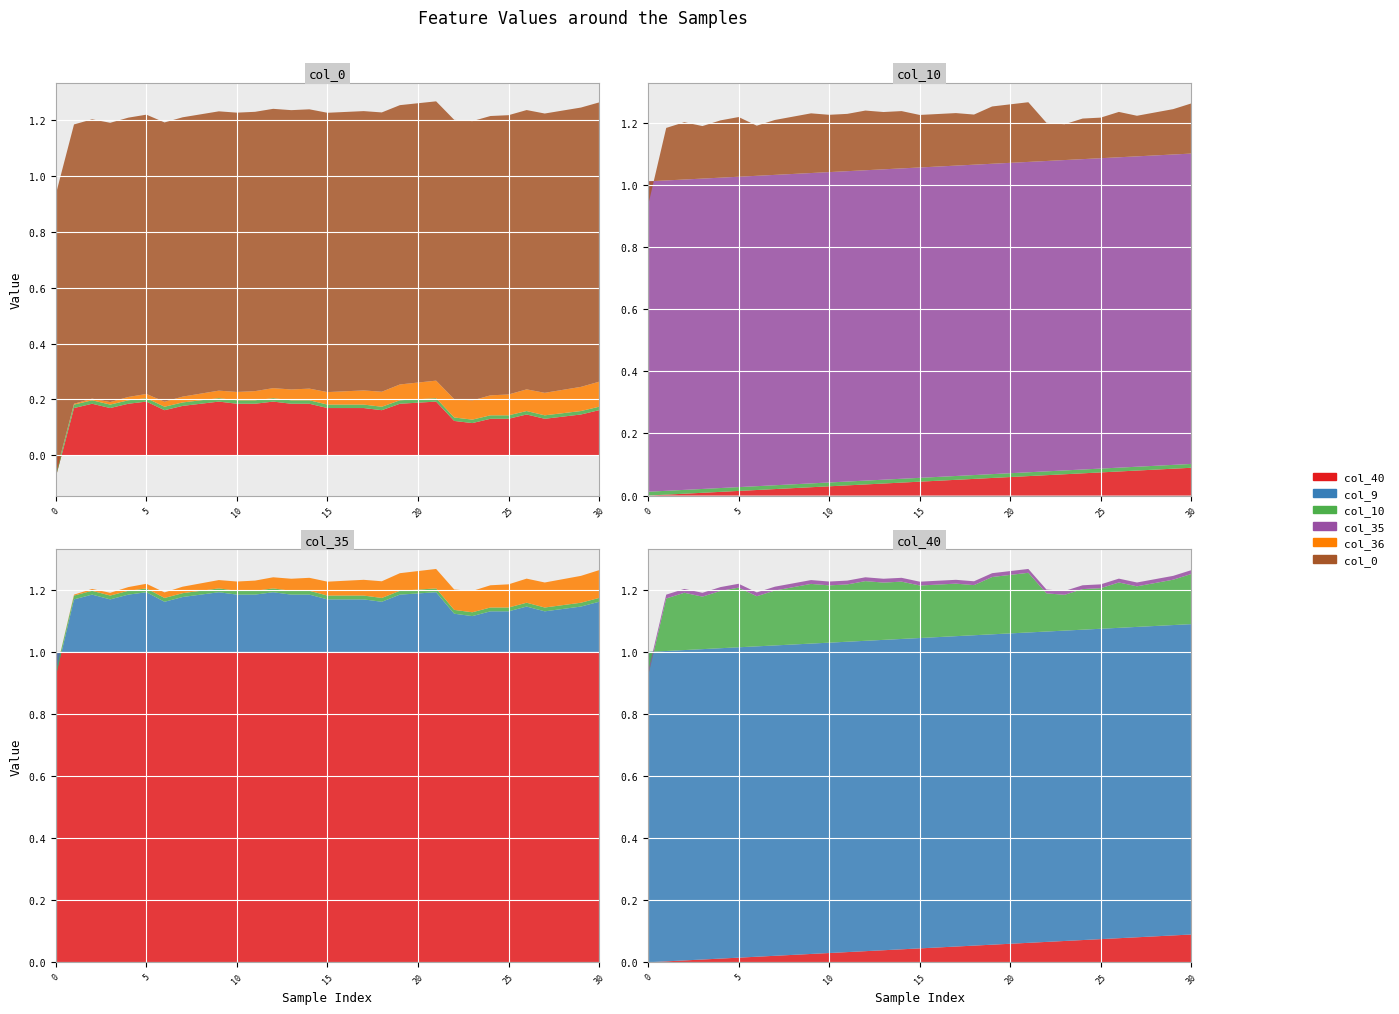

Reading right to left, list all the values displayed in this chart.

col_40: 30=0.1	29=0.1	28=0.1	27=0.1	26=0.1	25=0.1	24=0.1	23=0.1	22=0.1	21=0.1	20=0.1	19=0.1	18=0.1	17=0.1	16=0.0	15=0.0	14=0.0	13=0.0	12=0.0	11=0.0	10=0.0	9=0.0	8=0.0	7=0.0	6=0.0	5=0.0	4=0.0	3=0.0	2=0.0	1=0.0	0=0.0
col_9: 30=0.0	29=0.0	28=0.0	27=0.0	26=0.0	25=0.0	24=0.0	23=0.0	22=0.0	21=0.0	20=0.0	19=0.0	18=0.0	17=0.0	16=0.0	15=0.0	14=0.0	13=0.0	12=0.0	11=0.0	10=0.0	9=0.0	8=0.0	7=0.0	6=0.0	5=0.0	4=0.0	3=0.0	2=0.0	1=0.0	0=0.0
col_10: 30=0.0	29=0.0	28=0.0	27=0.0	26=0.0	25=0.0	24=0.0	23=0.0	22=0.0	21=0.0	20=0.0	19=0.0	18=0.0	17=0.0	16=0.0	15=0.0	14=0.0	13=0.0	12=0.0	11=0.0	10=0.0	9=0.0	8=0.0	7=0.0	6=0.0	5=0.0	4=0.0	3=0.0	2=0.0	1=0.0	0=0.0
col_35: 30=1.0	29=1.0	28=1.0	27=1.0	26=1.0	25=1.0	24=1.0	23=1.0	22=1.0	21=1.0	20=1.0	19=1.0	18=1.0	17=1.0	16=1.0	15=1.0	14=1.0	13=1.0	12=1.0	11=1.0	10=1.0	9=1.0	8=1.0	7=1.0	6=1.0	5=1.0	4=1.0	3=1.0	2=1.0	1=1.0	0=1.0
col_36: 30=0.0	29=0.0	28=0.0	27=0.0	26=0.0	25=0.0	24=0.0	23=0.0	22=0.0	21=0.0	20=0.0	19=0.0	18=0.0	17=0.0	16=0.0	15=0.0	14=0.0	13=0.0	12=0.0	11=0.0	10=0.0	9=0.0	8=0.0	7=0.0	6=0.0	5=0.0	4=0.0	3=0.0	2=0.0	1=0.0	0=0.0
col_0: 30=0.2	29=0.1	28=0.1	27=0.1	26=0.1	25=0.1	24=0.1	23=0.1	22=0.1	21=0.2	20=0.2	19=0.2	18=0.2	17=0.2	16=0.2	15=0.2	14=0.2	13=0.2	12=0.2	11=0.2	10=0.2	9=0.2	8=0.2	7=0.2	6=0.2	5=0.2	4=0.2	3=0.2	2=0.2	1=0.2	0=-0.1